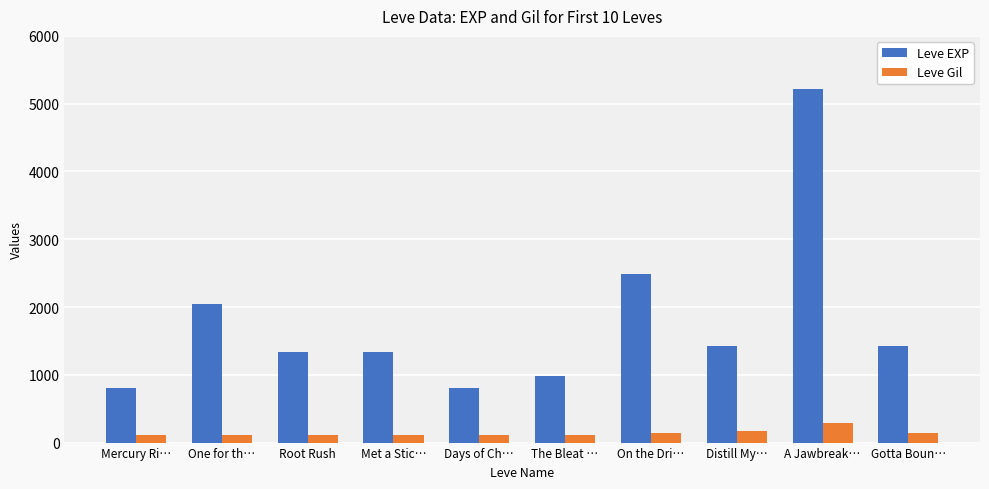

Rank the series at A Jawbreak… from lowest to highest value.

Leve Gil, Leve EXP